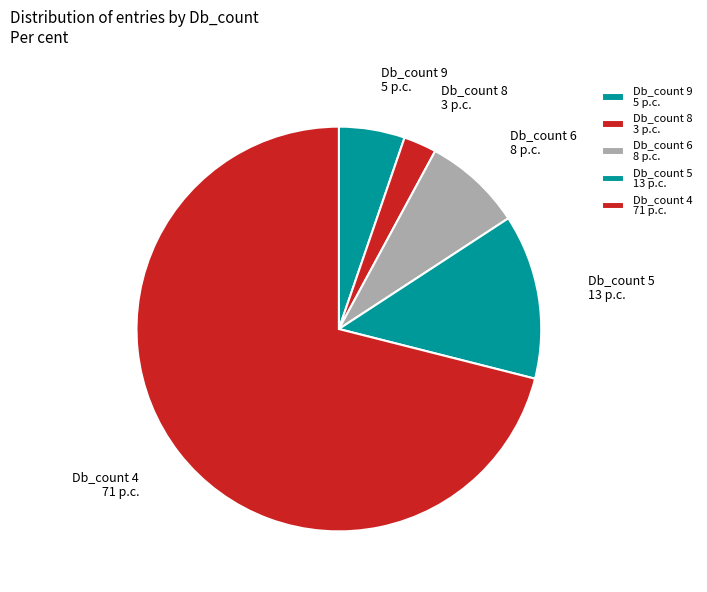

Which has a higher value, Db_count 8 3 p.c. or Db_count 9 5 p.c.?

Db_count 9 5 p.c.